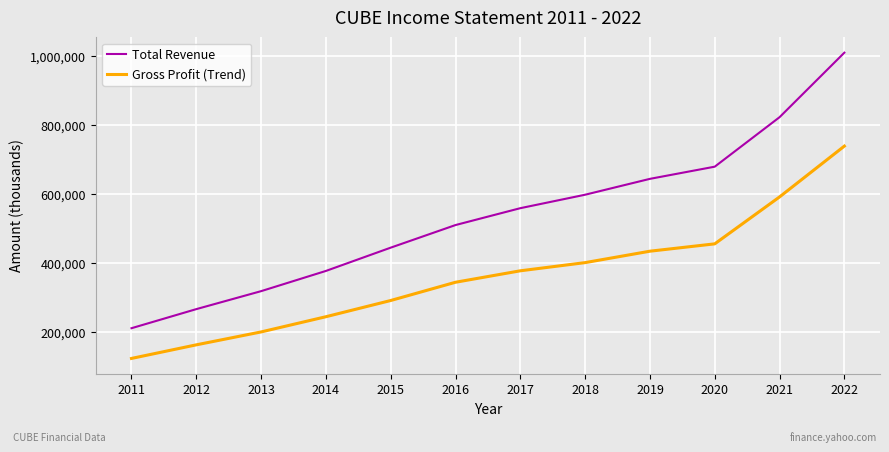

What are all the series names shown in the legend?

Total Revenue, Gross Profit (Trend)